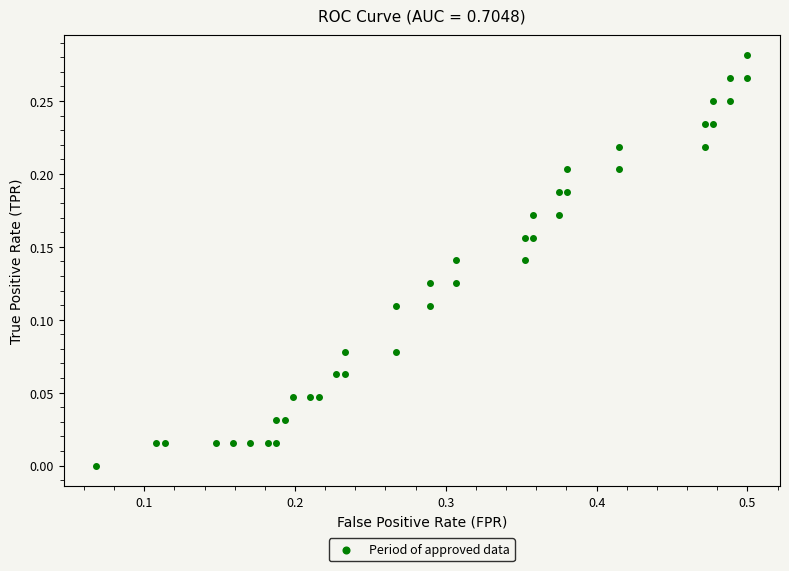

What is the range of X values (max minus min)?

0.4